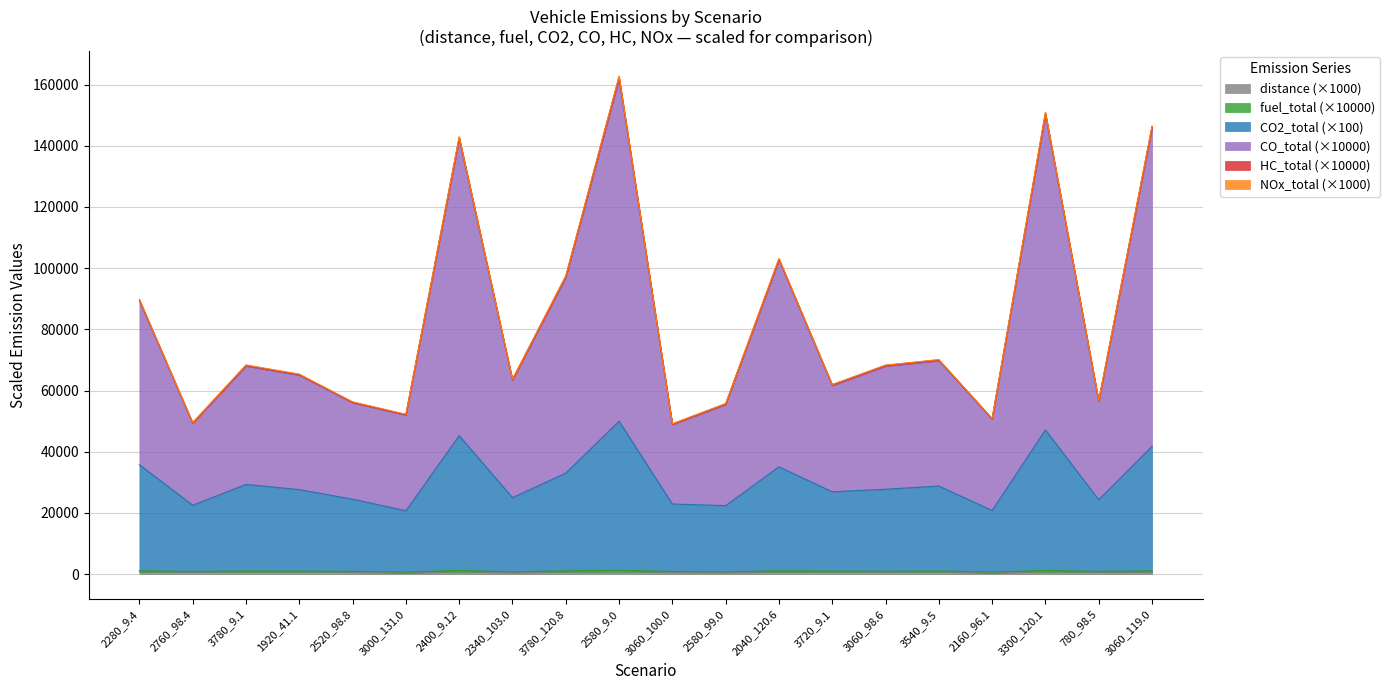

True or false: vehicle_fuel_total and vehicle_CO2_total intersect in this chart.

False